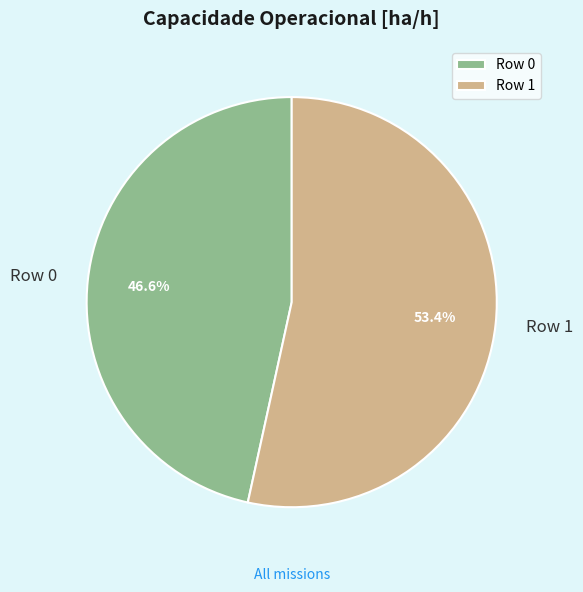

To the nearest percent, what portion does Row 0 represent?

47%